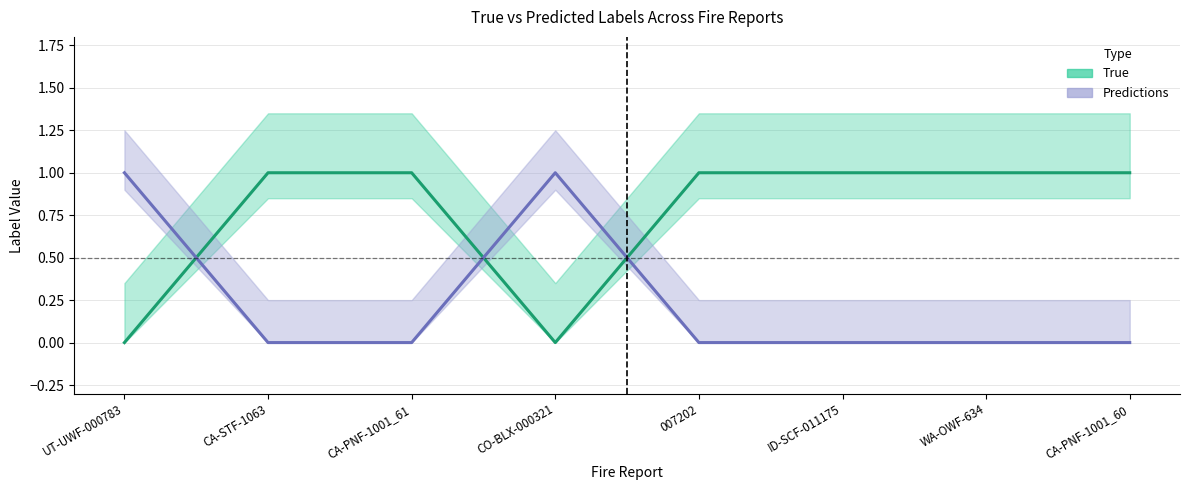

Reading left to right, transcribe all the data shown in this chart.

True: 0	1	1	0	1	1	1	1
Predictions: 1	0	0	1	0	0	0	0